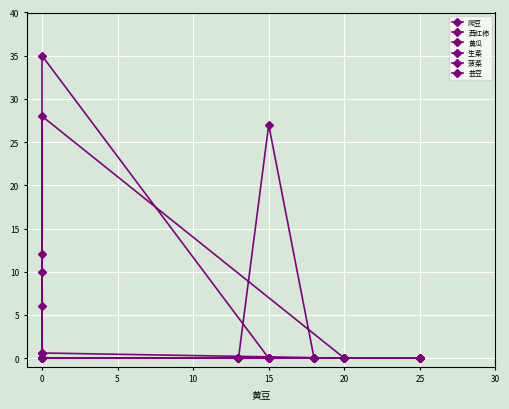

The 西红柿 series shows 0.0 at 0. True or false?

True